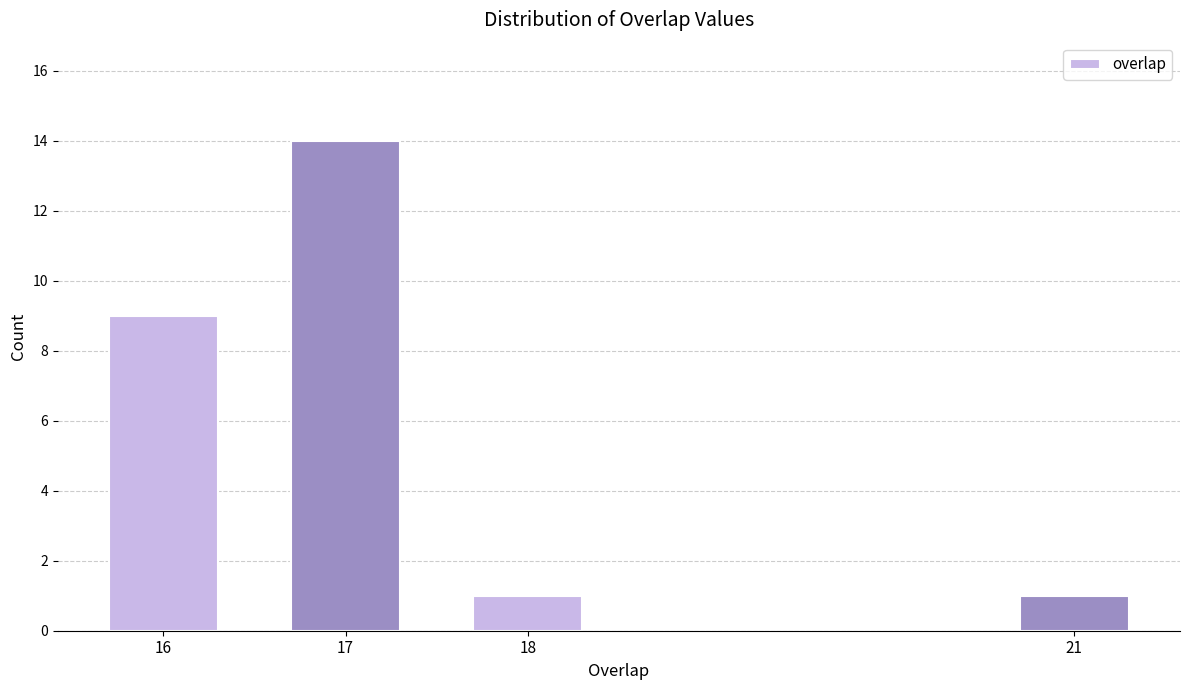

Reading left to right, transcribe all the data shown in this chart.

9	14	1	1